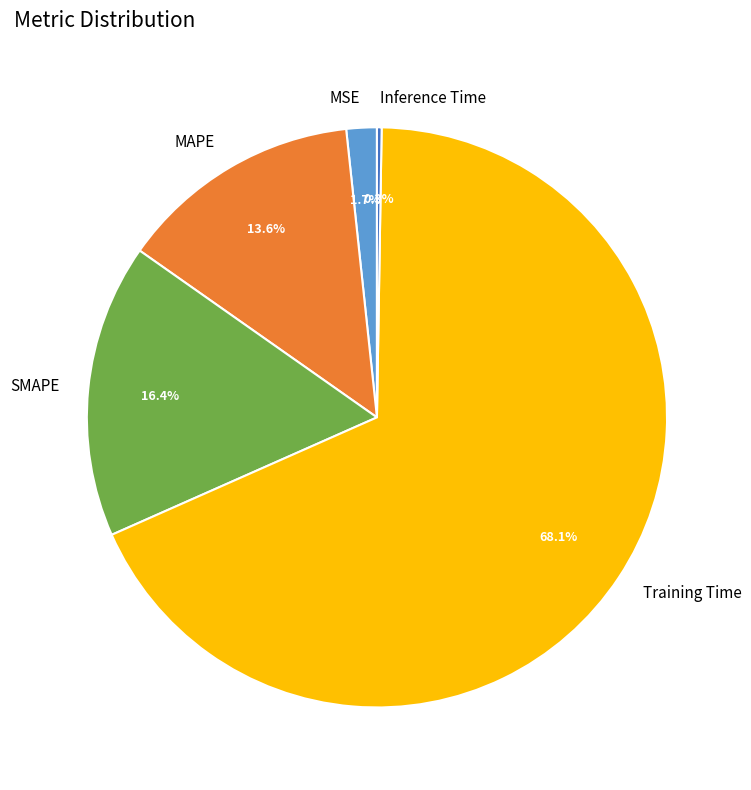

Does MSE account for over 50% of the chart?

No